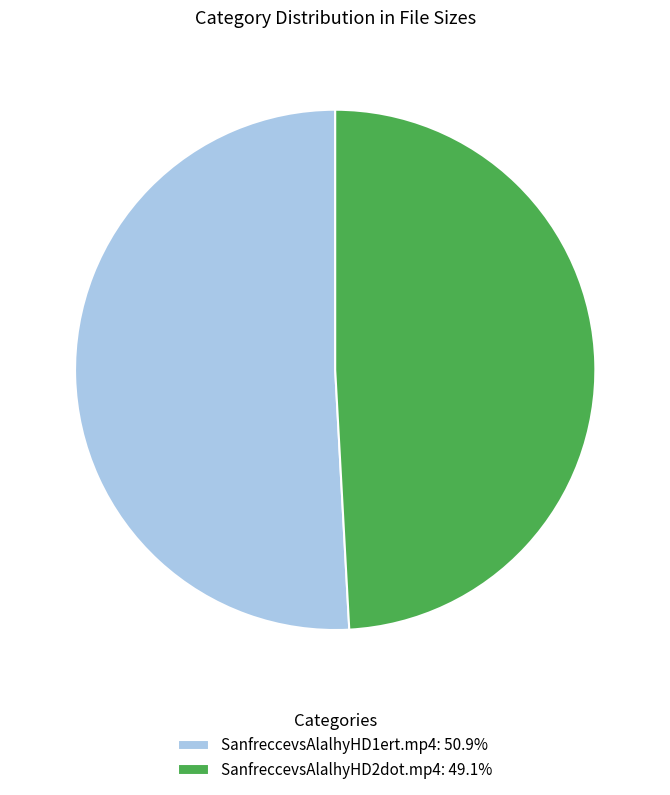

Which category accounts for the majority?

SanfreccevsAlalhyHD1ert.mp4